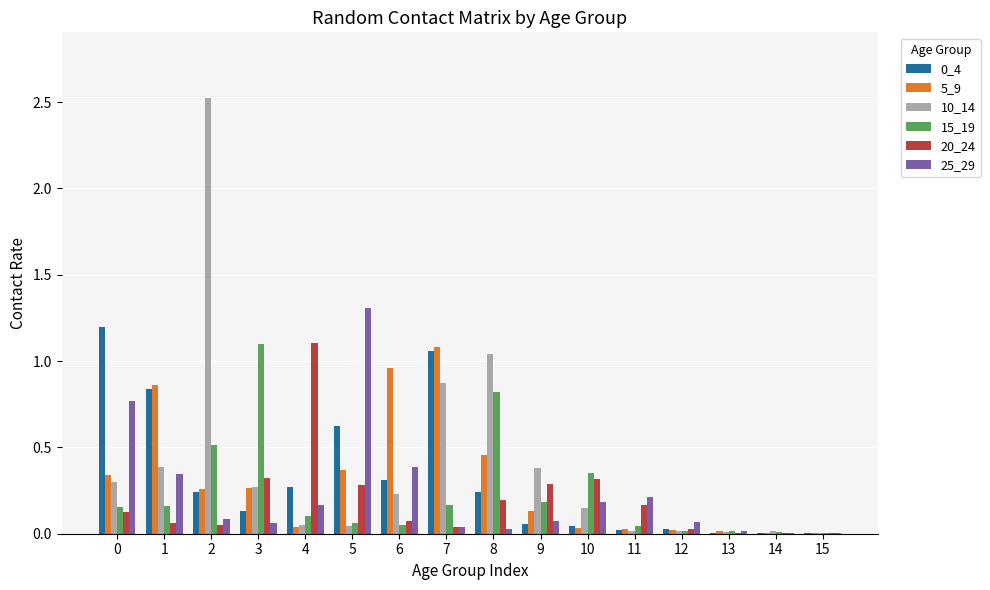

The value of 15_19 at 7 is 0.2. True or false?

True